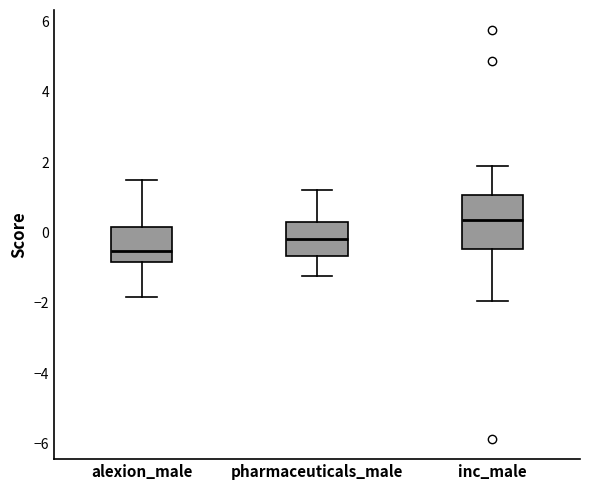

Where is the upper edge of the box for inc_male on the y-axis? The values are not printed on the chart, so give them approximately, as read against the axis.

1.0